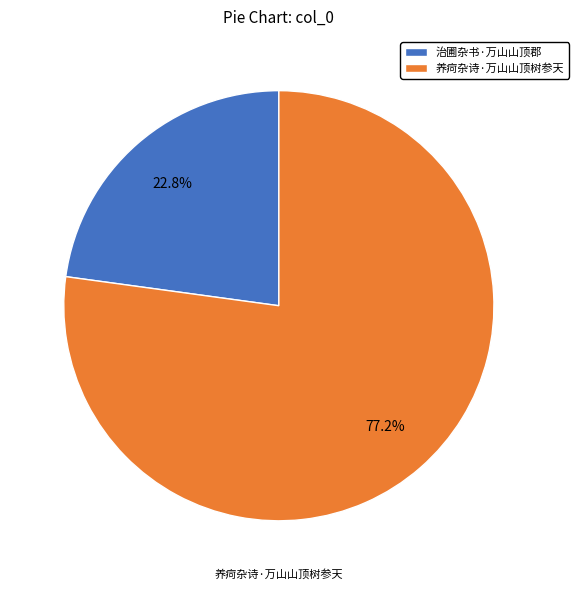

How many slices are in this pie chart?

2